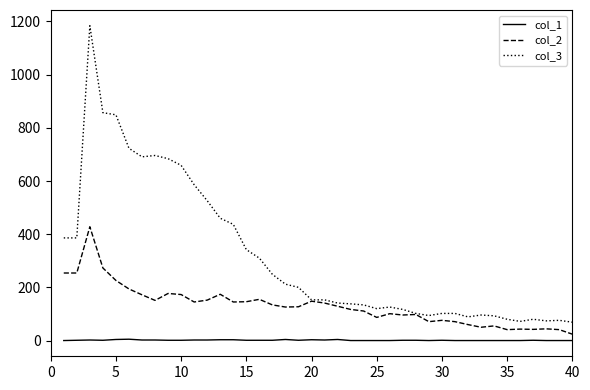

True or false: col_3 has more than 0 interior local peaks.

True